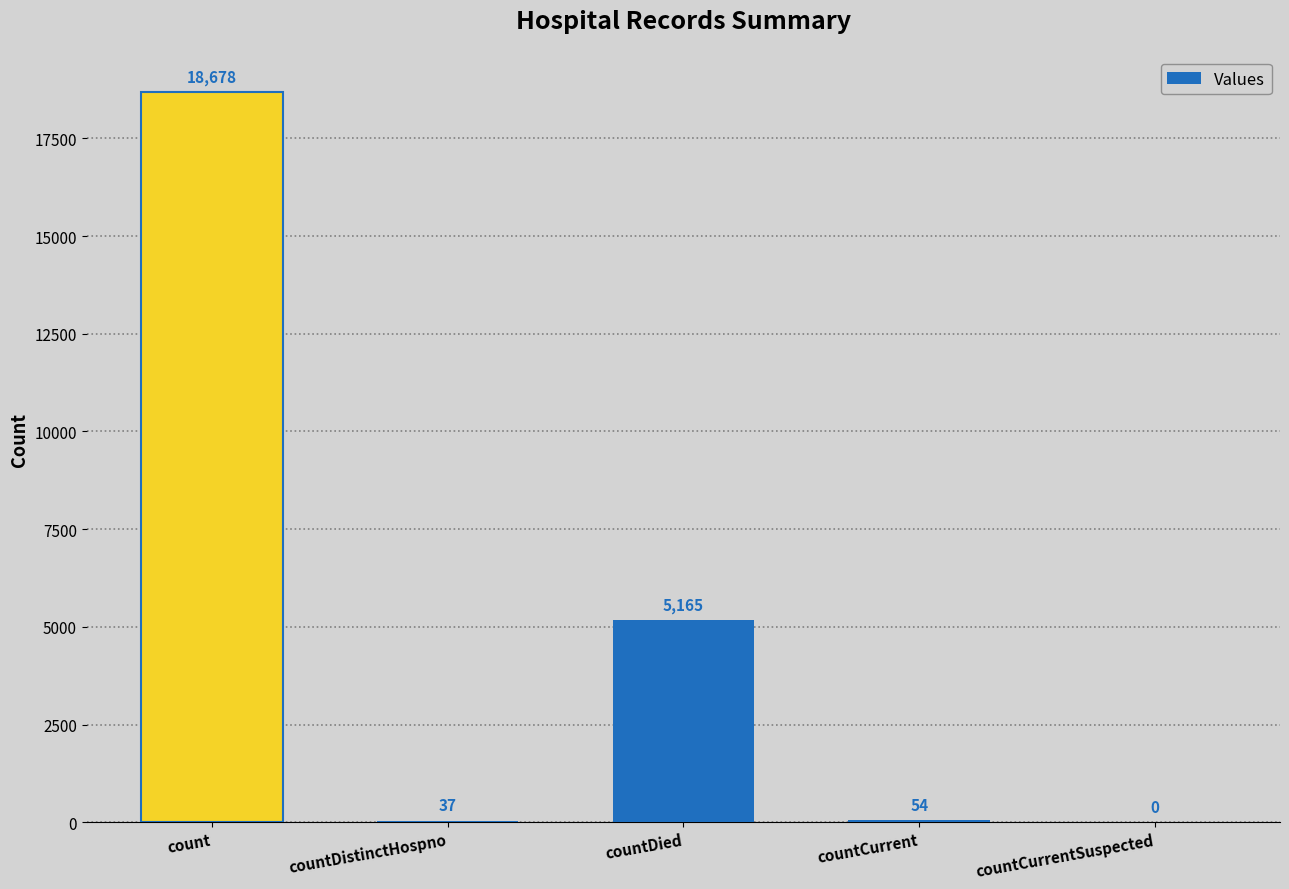

What is the change in value from countDied to countCurrentSuspected?

-5165